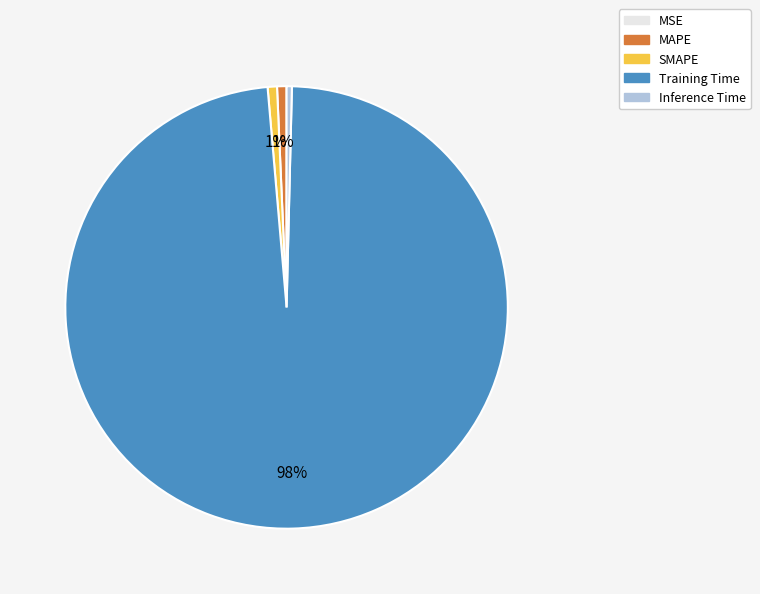

Do Training Time and MAPE together represent more than half of the pie?

Yes